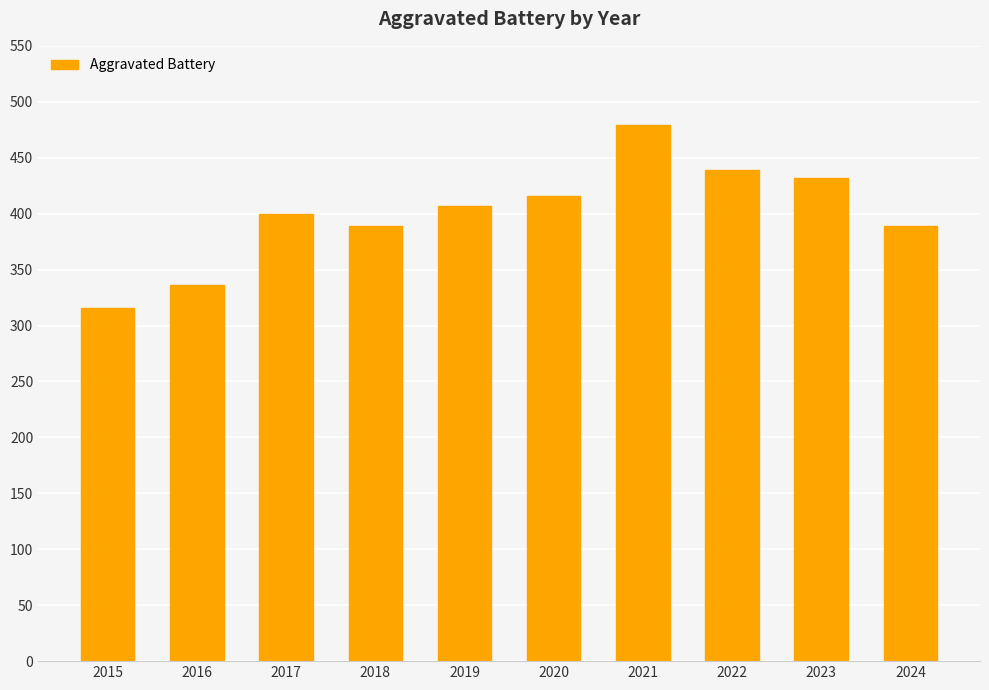

What is the change in value from 2018 to 2023?

+43